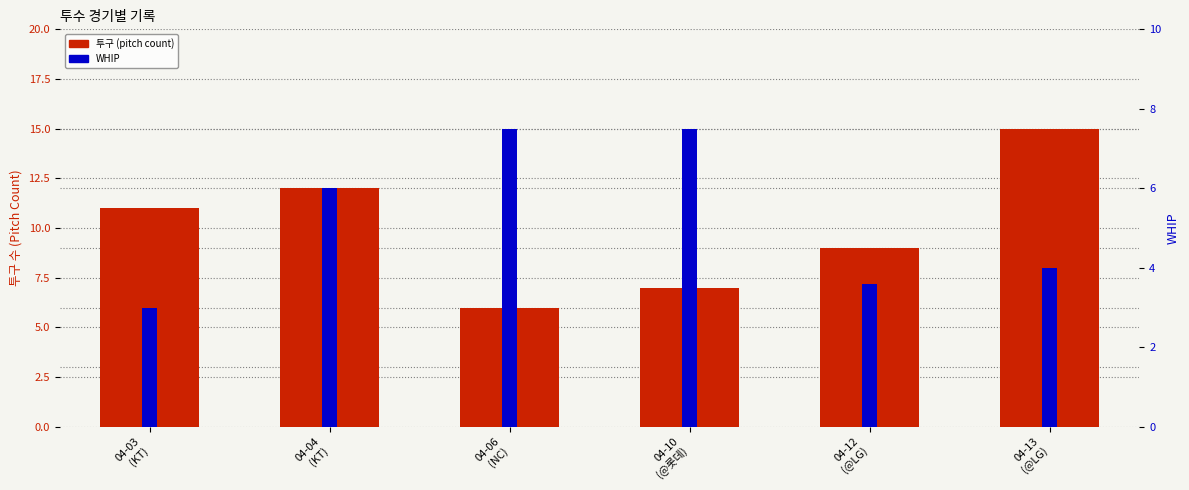

Count the WHIP values in the range 3 to 7.

4